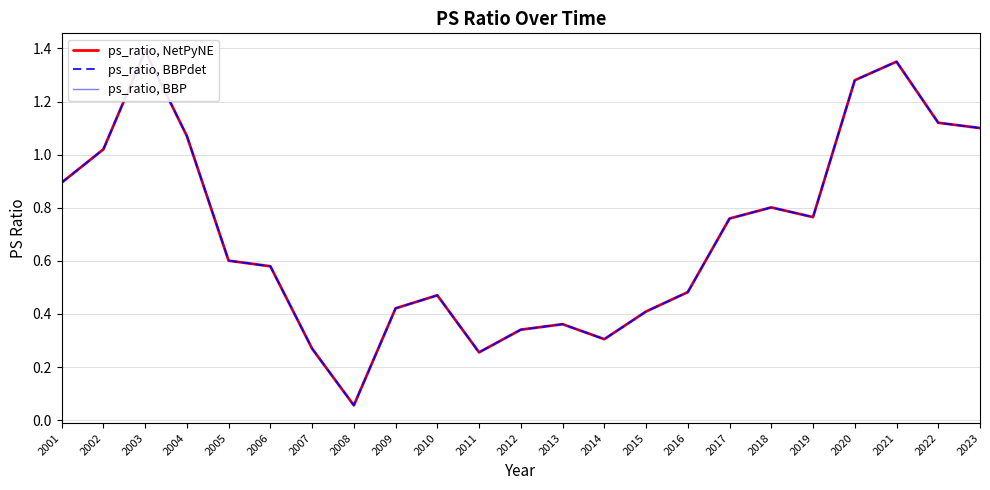

At which label is ps_ratio, BBPdet closest to 0?

2008